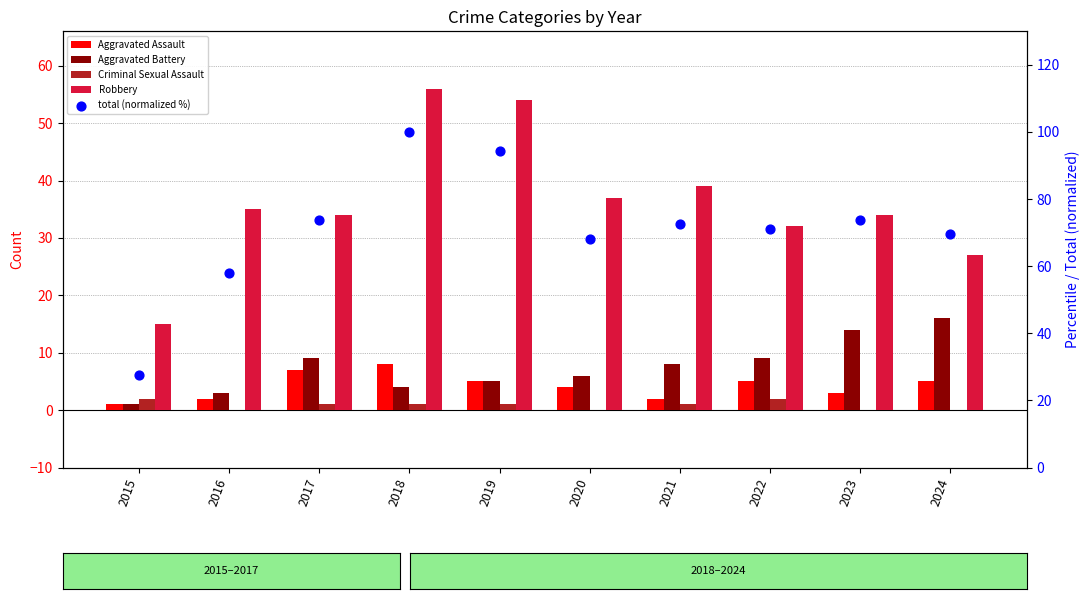

What is the total value across all series at 2021?

122.5